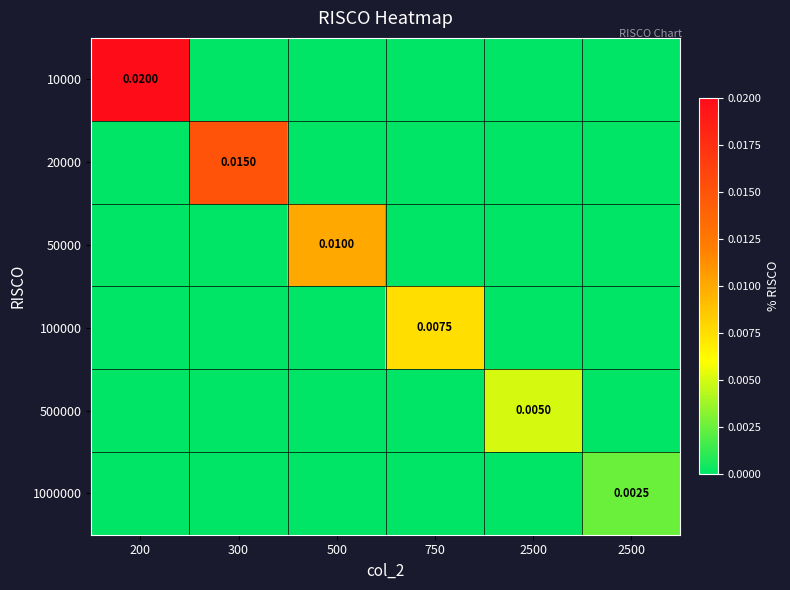

At which category is the sum across all series the highest?

200